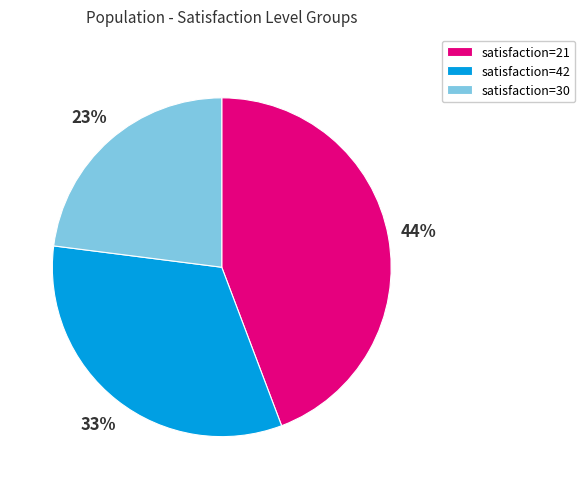

Is there any slice that represents more than half of the pie?

No